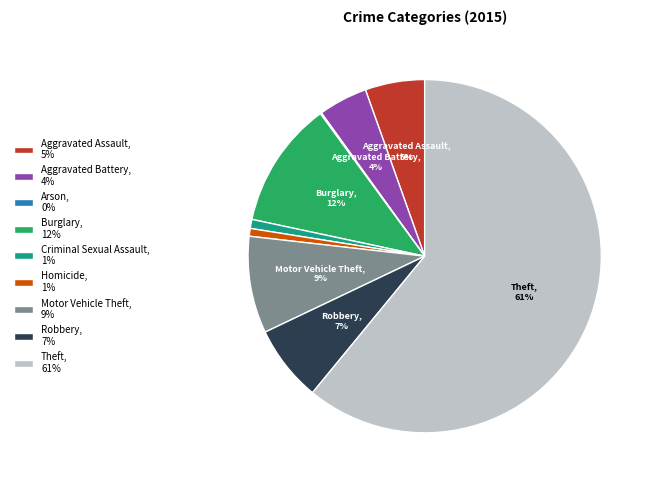

The Aggravated Assault slice represents 13% of the pie. True or false?

False